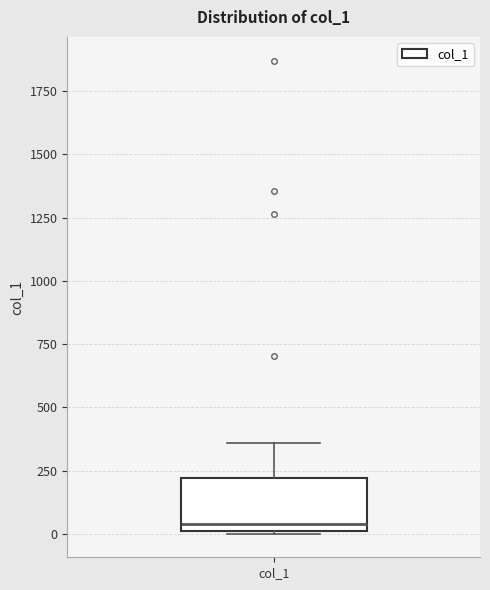

Transcribe this box plot: give where the median line is, the range the box spans, and where the two whiskers end, as read against the y-axis. The values are not printed on the chart, so give them approximately, as read against the axis.

median 50, box 0 to 200, whiskers 0 to 350